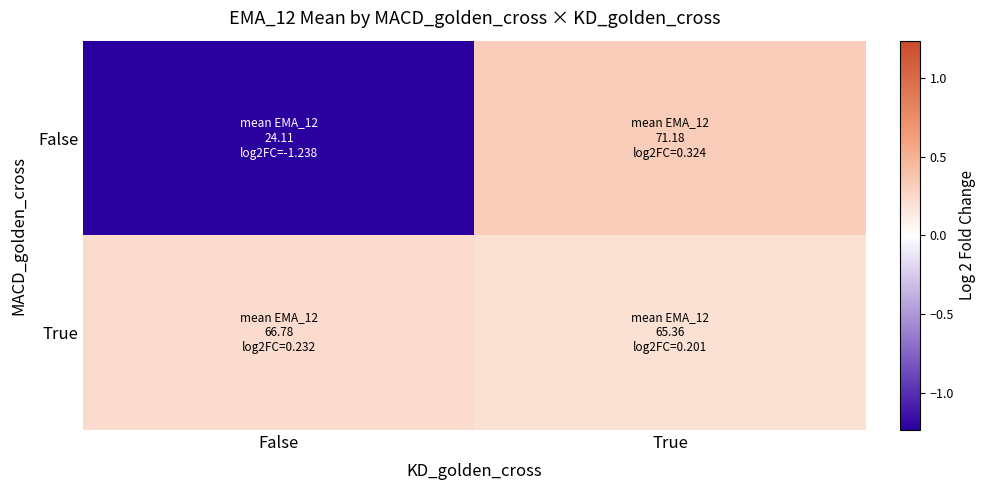

Rank the series at True from lowest to highest value.

True, False